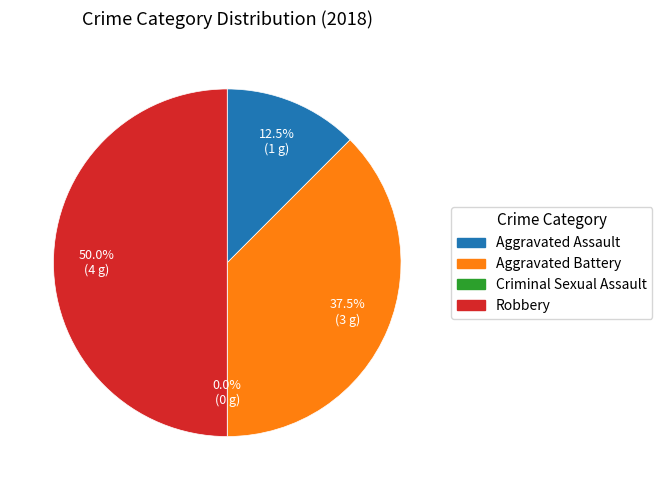

Is there a majority slice in this chart?

No